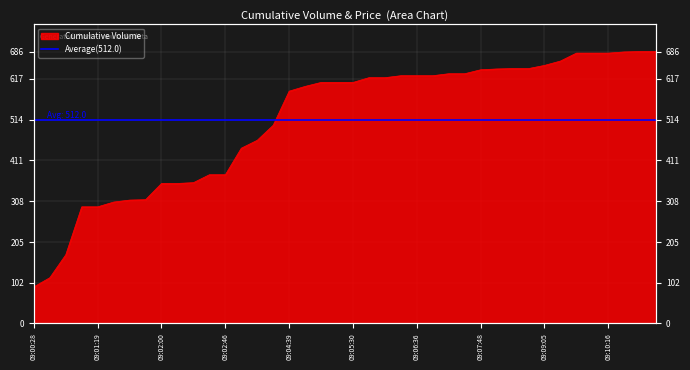

What is the change in value from 09:06:36 to 09:08:19?

+18